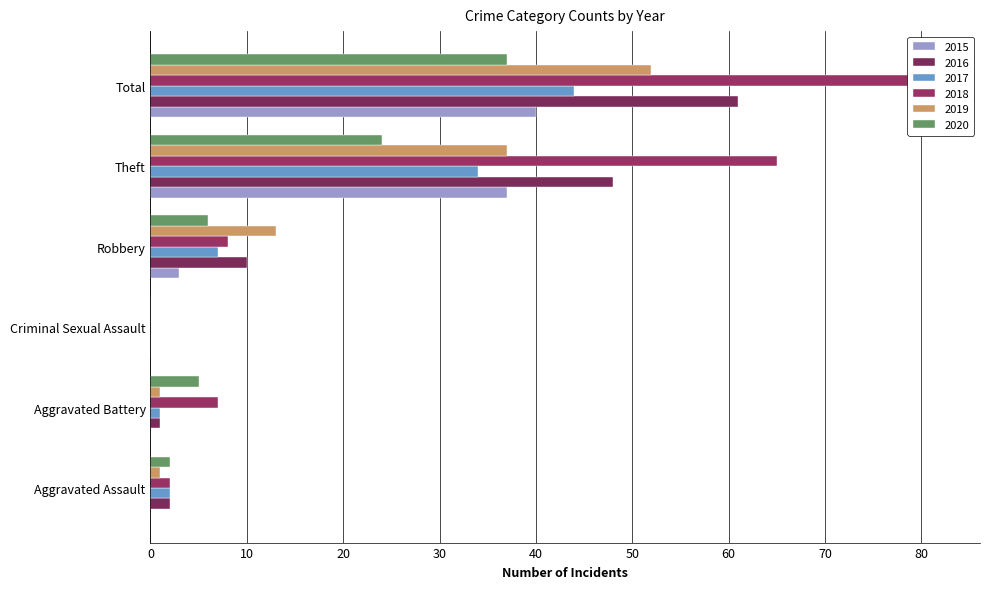

The value of 2020 at Theft is 24. True or false?

True